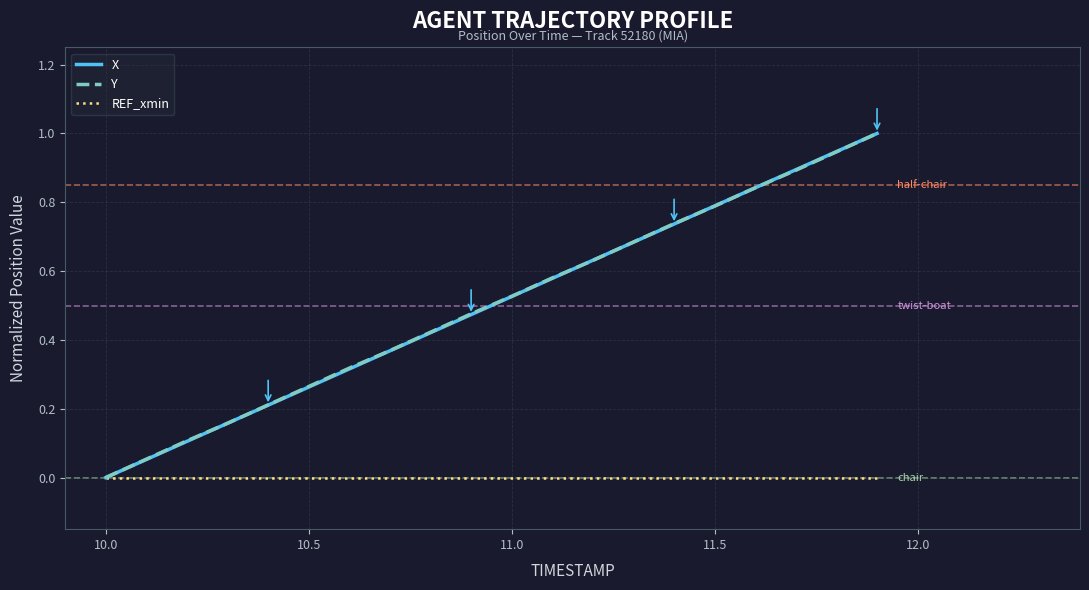

What is the maximum value shown in the chart?

1.0